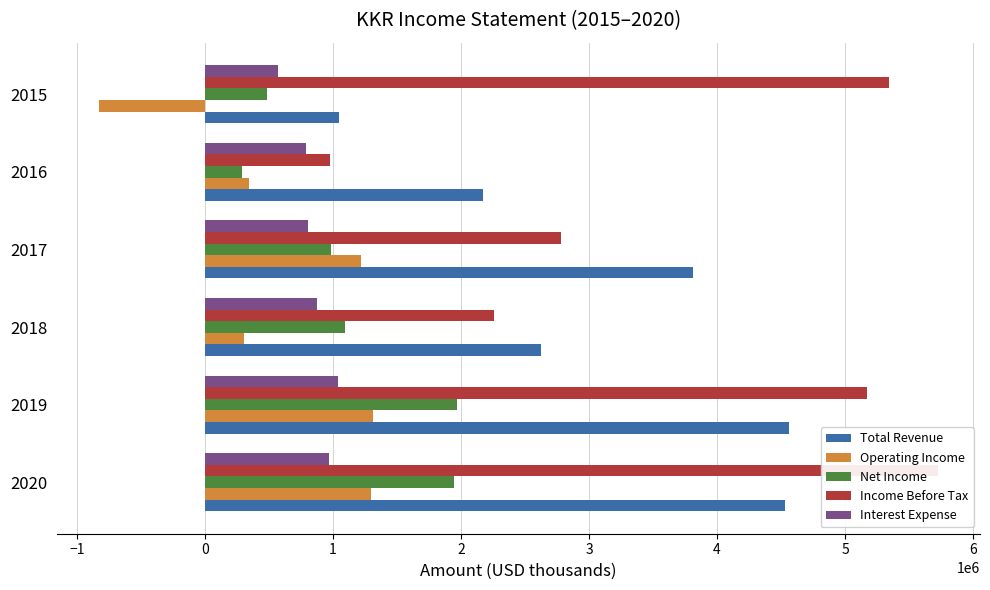

What is the value of the Net Income bar at the 2nd from the left?

1971700